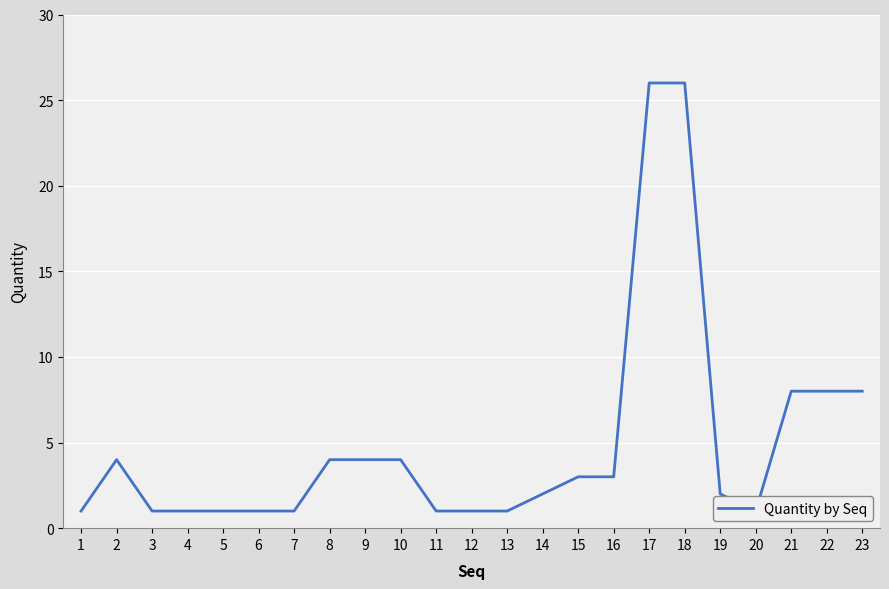

Rank the categories by value from lowest to highest.

1, 3, 4, 5, 6, 7, 11, 12, 13, 20, 14, 19, 15, 16, 2, 8, 9, 10, 21, 22, 23, 17, 18